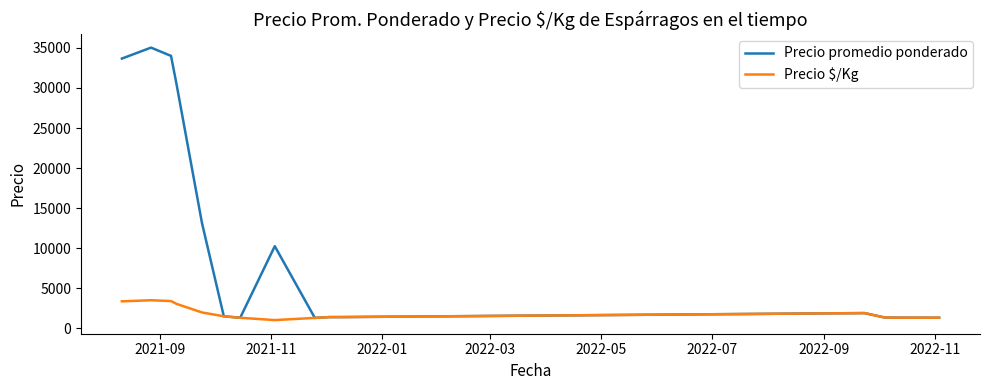

Rank the series by their maximum value, from highest to lowest.

Precio promedio ponderado, Precio $/Kg